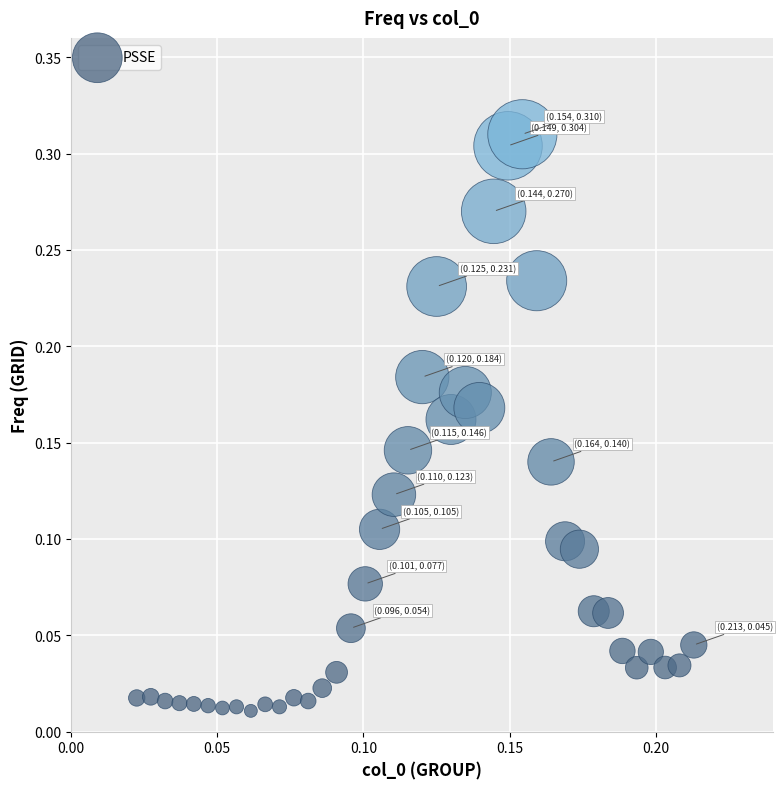

How many points are shown in the scatter plot?

40